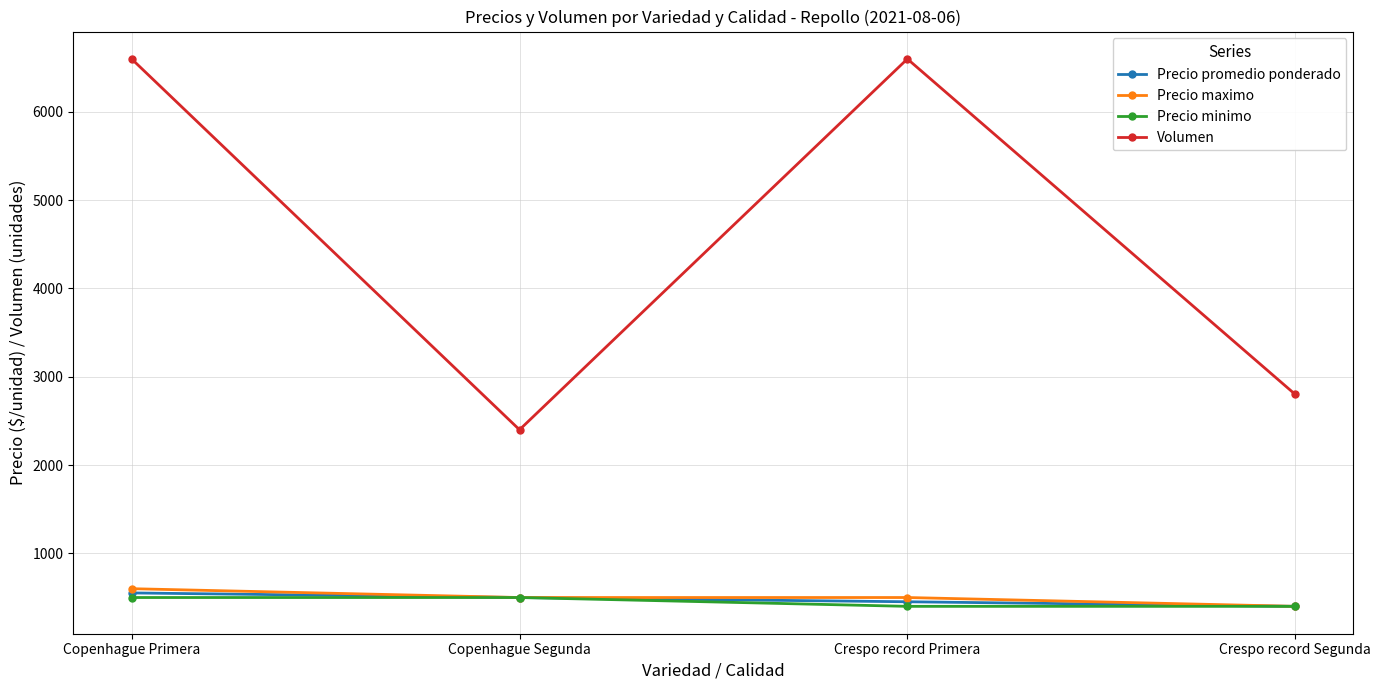

Reading left to right, list all the values displayed in this chart.

Precio promedio ponderado: Copenhague Primera=552	Copenhague Segunda=500	Crespo record Primera=452	Crespo record Segunda=400
Precio maximo: Copenhague Primera=600	Copenhague Segunda=500	Crespo record Primera=500	Crespo record Segunda=400
Precio minimo: Copenhague Primera=500	Copenhague Segunda=500	Crespo record Primera=400	Crespo record Segunda=400
Volumen: Copenhague Primera=6600	Copenhague Segunda=2400	Crespo record Primera=6600	Crespo record Segunda=2800